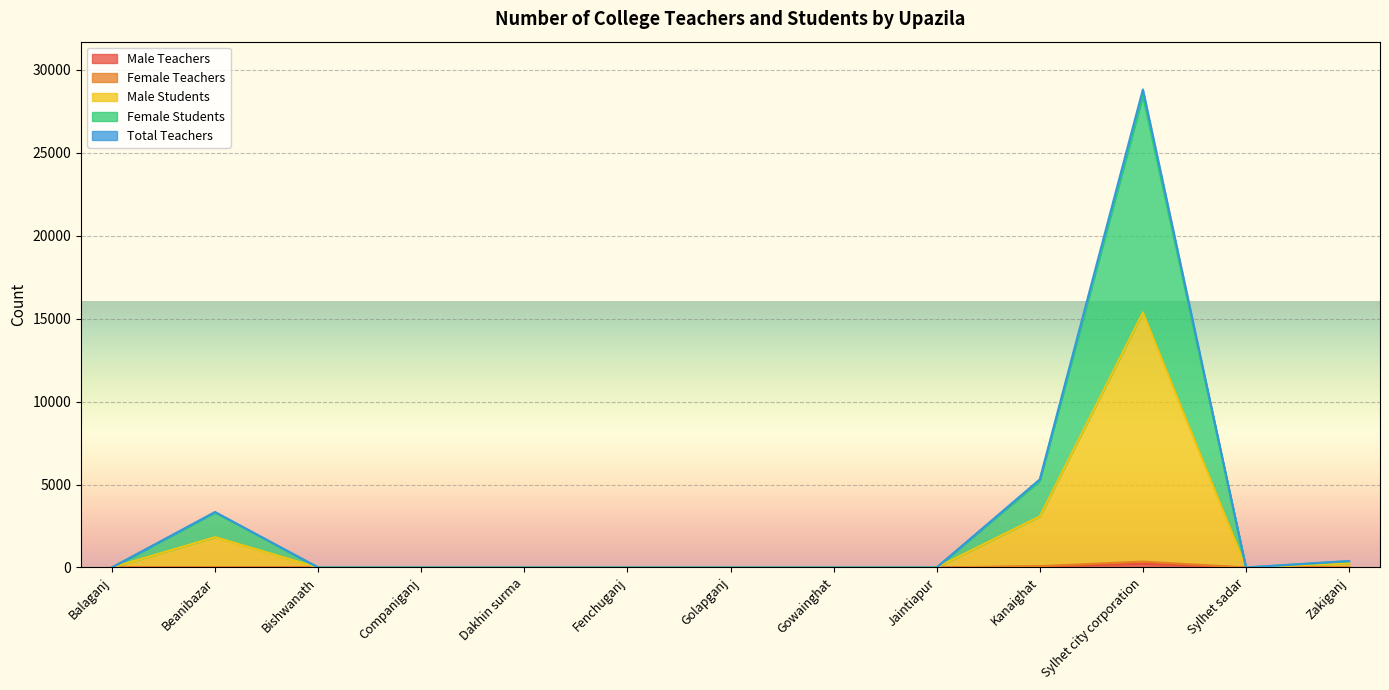

How many data points in Female Students are above 0?

4